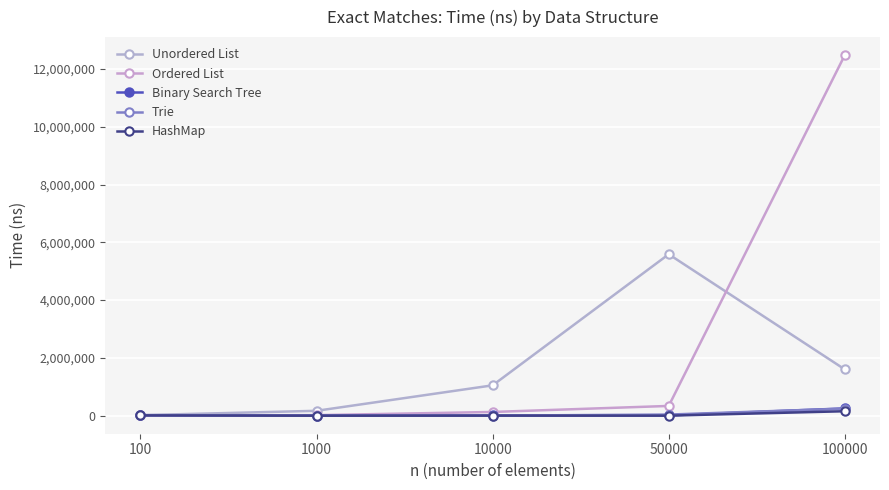

Where does the Unordered List series first go above 1052600?

50000